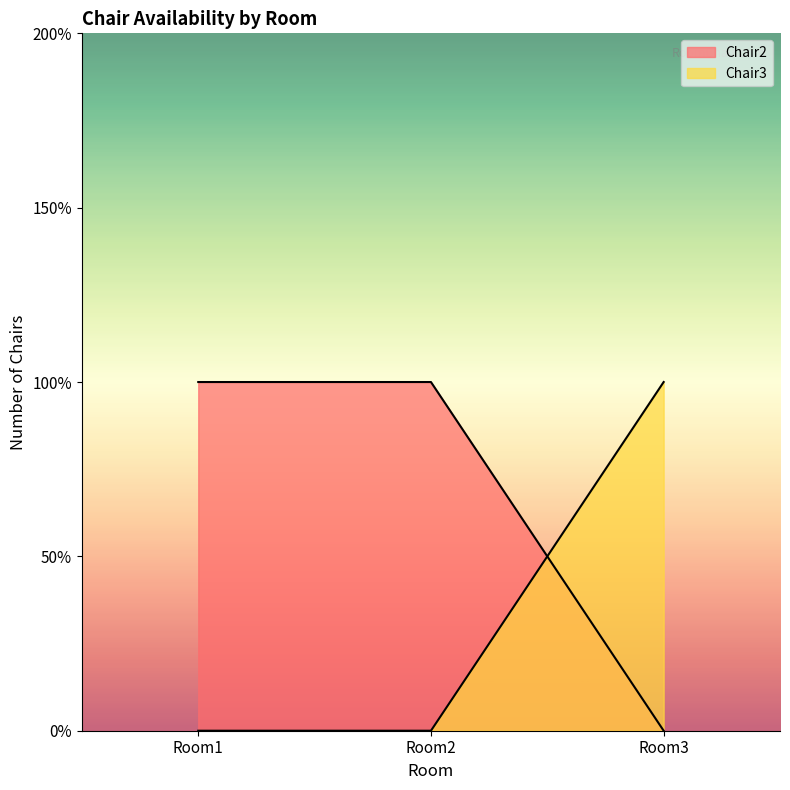

At which label is Chair3 closest to 0?

Room1